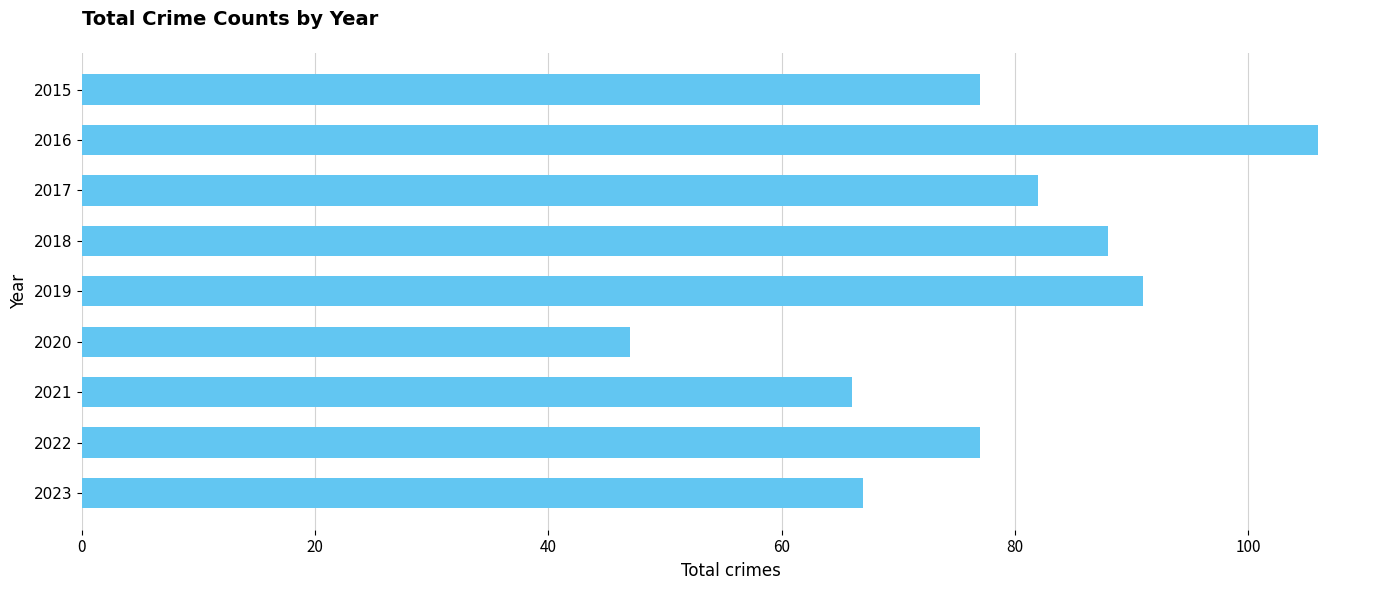

What is the value of the 2nd bar from the top?

106